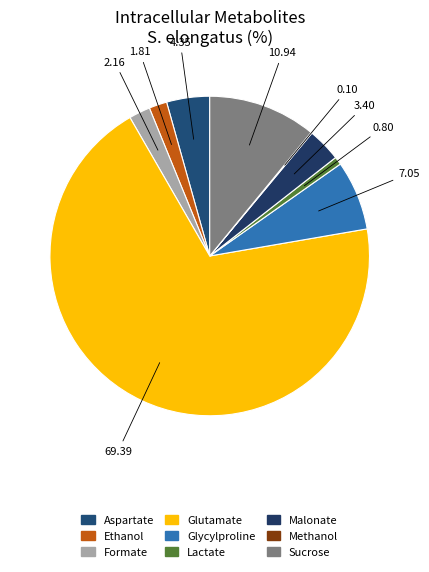

Do Glutamate and Ethanol together represent more than half of the pie?

Yes